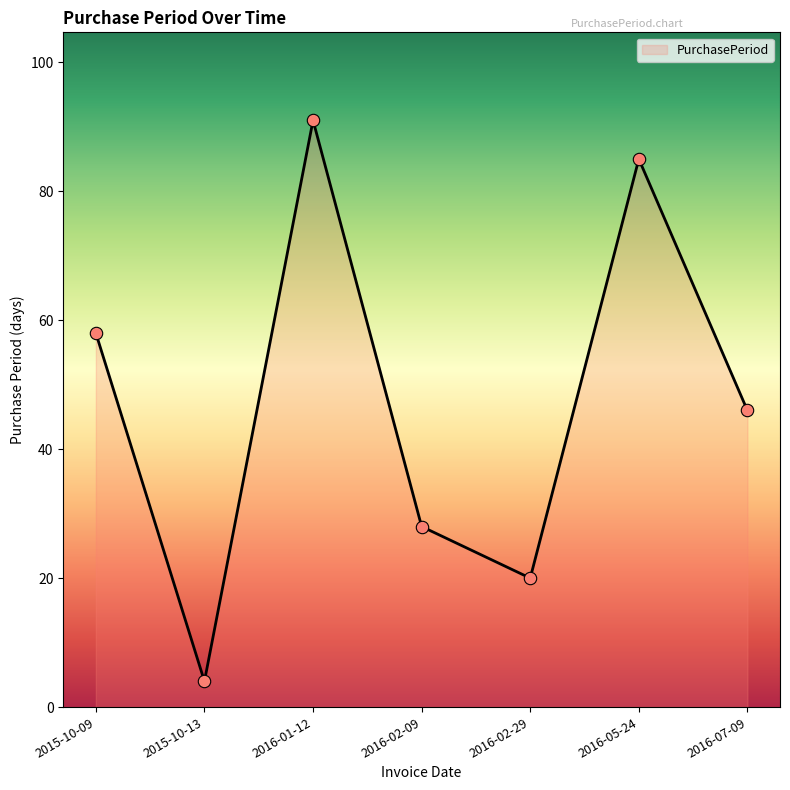

What is the change in value from 2015-10-09 to 2016-02-09?

-30